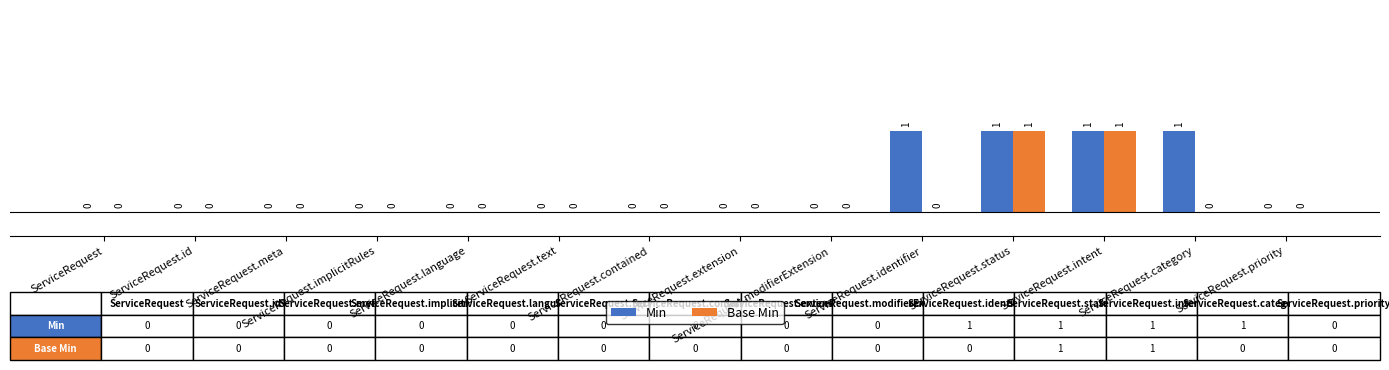

How many Base Min values are between 0 and 1?

14